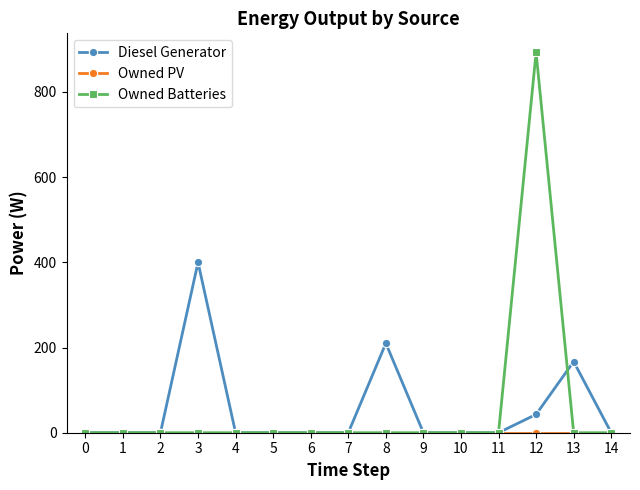

At which category is the sum across all series the highest?

12